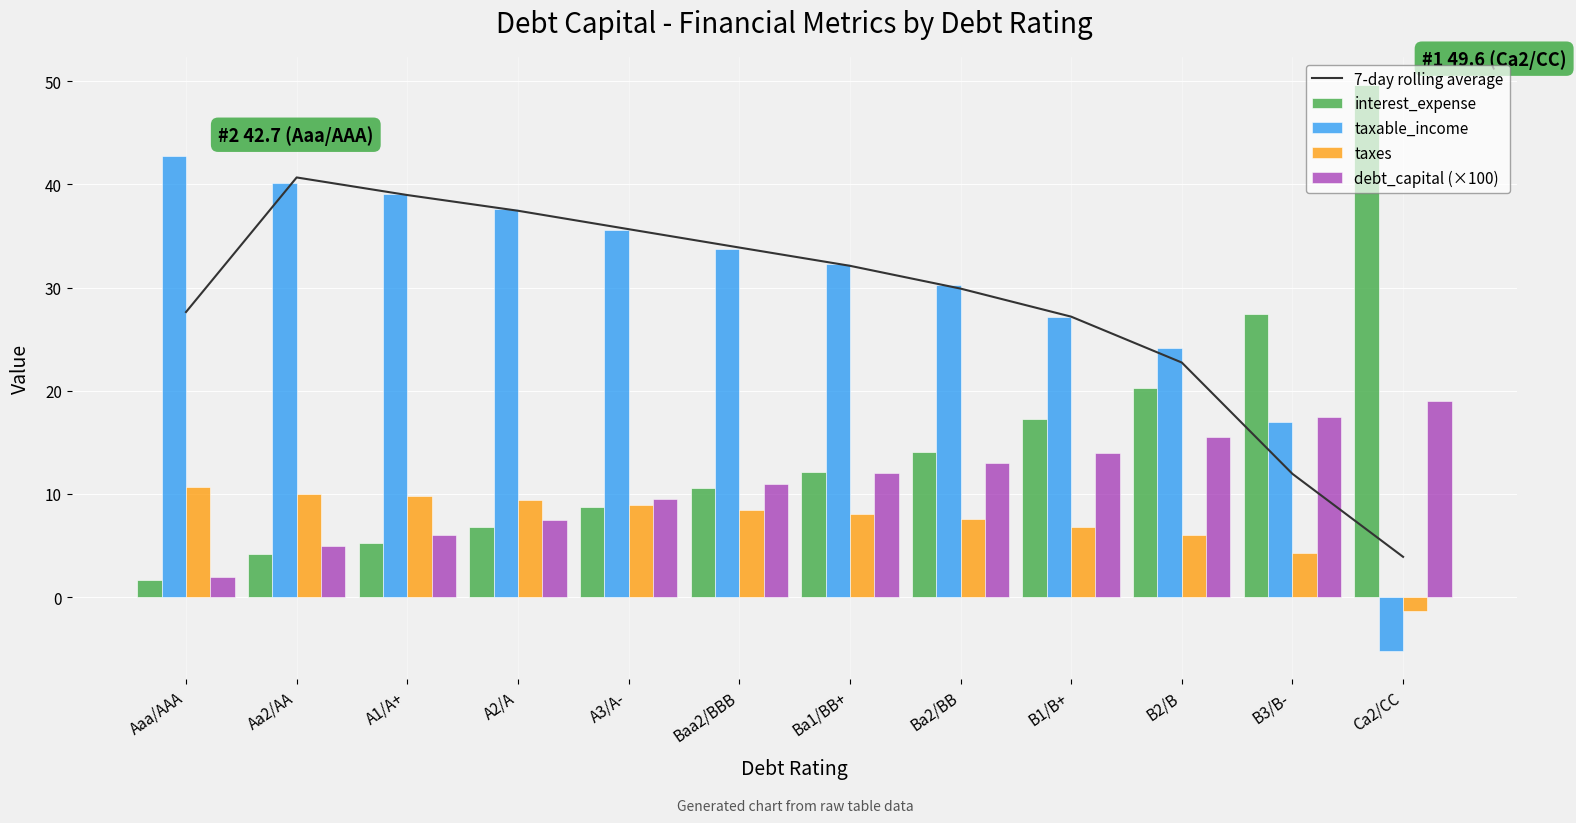

What is the maximum value for taxable_income?

42.7